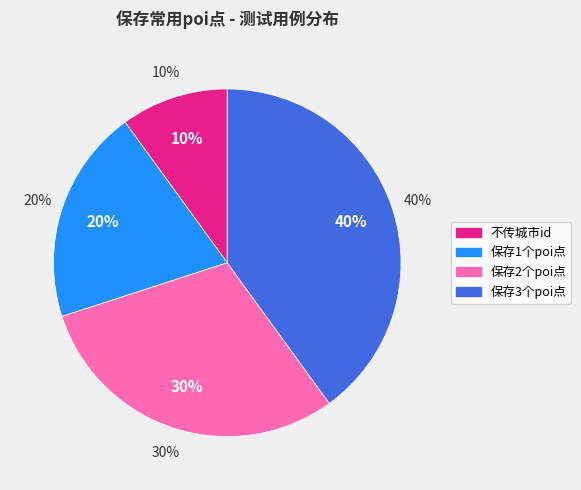

To the nearest percent, what portion does 保存1个poi点 represent?

20%